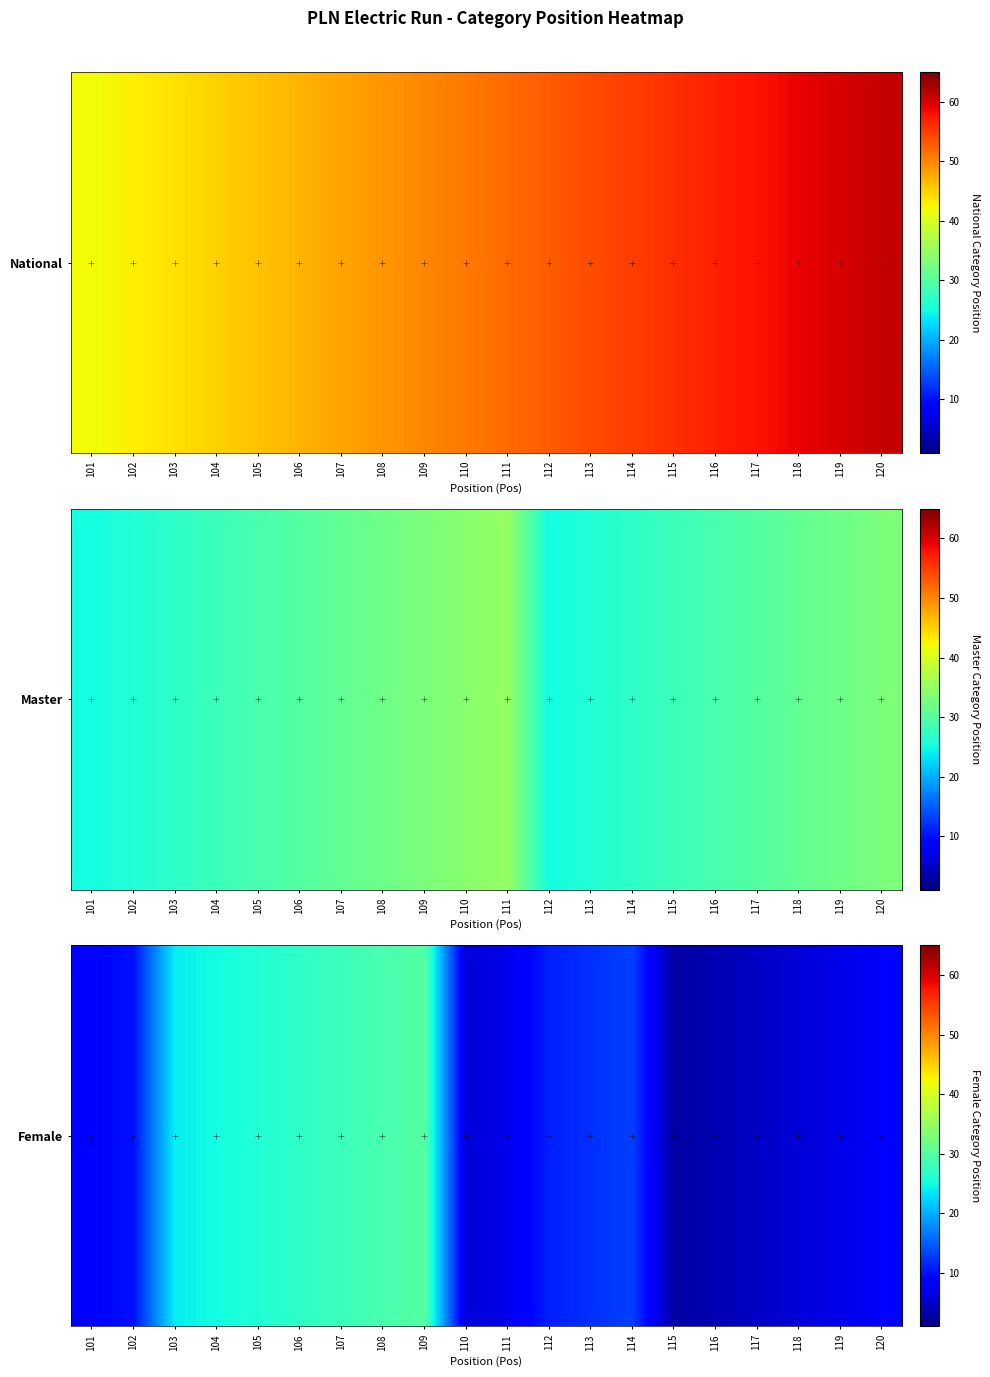

At which category does the chart reach its peak across all series?

109